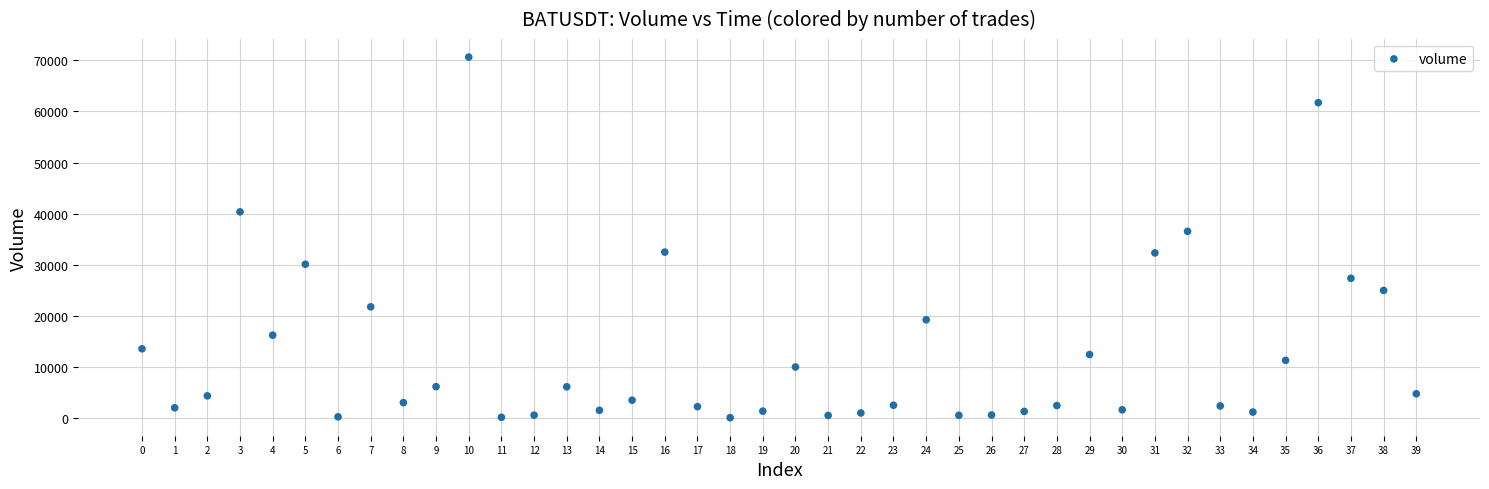

What Y value in the scatter plot is closest to 35329?

36514.6